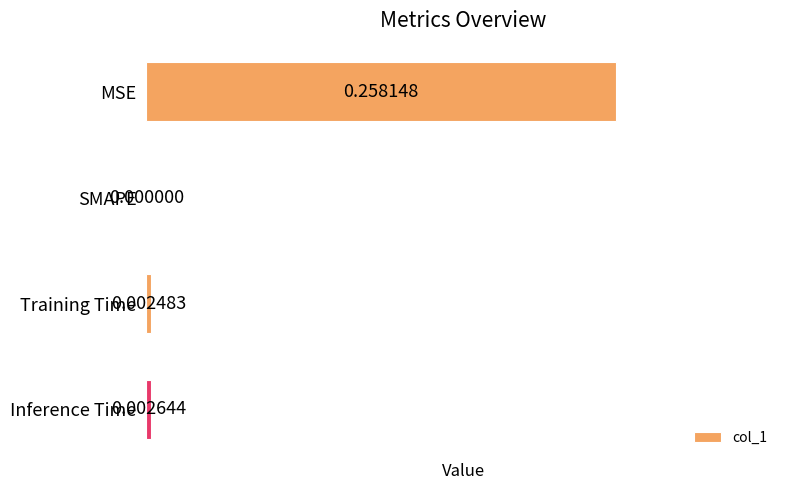

At which label is the value closest to 0?

SMAPE